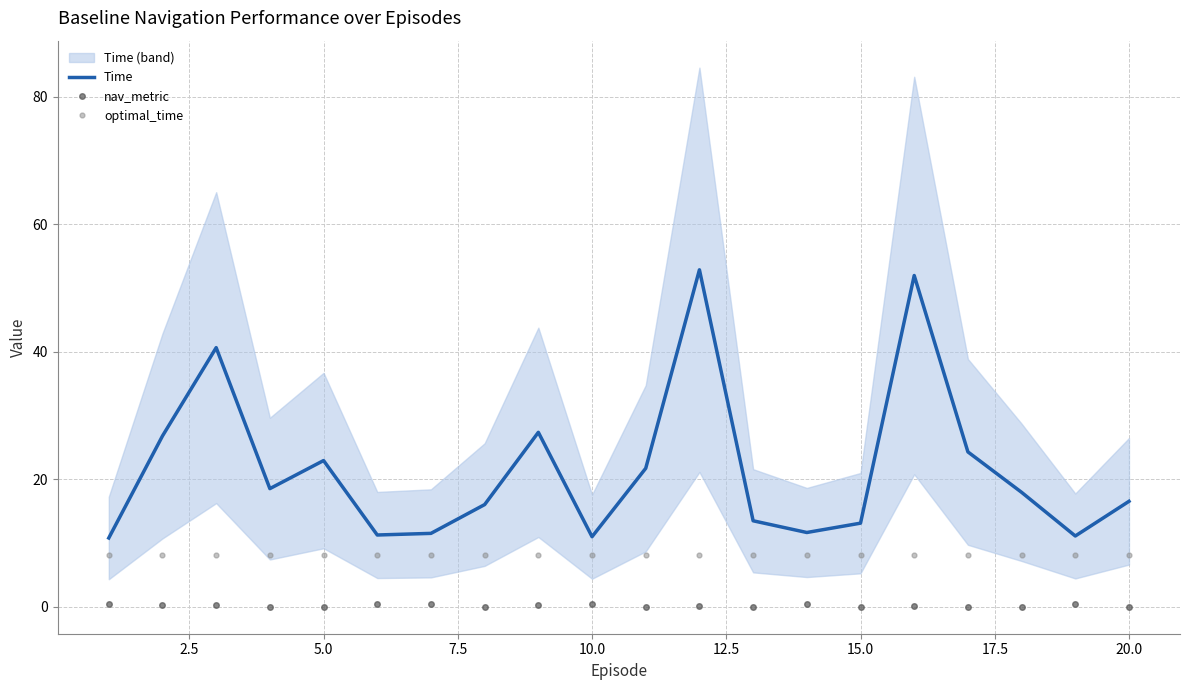

What is the minimum value for optimal_time?

8.1